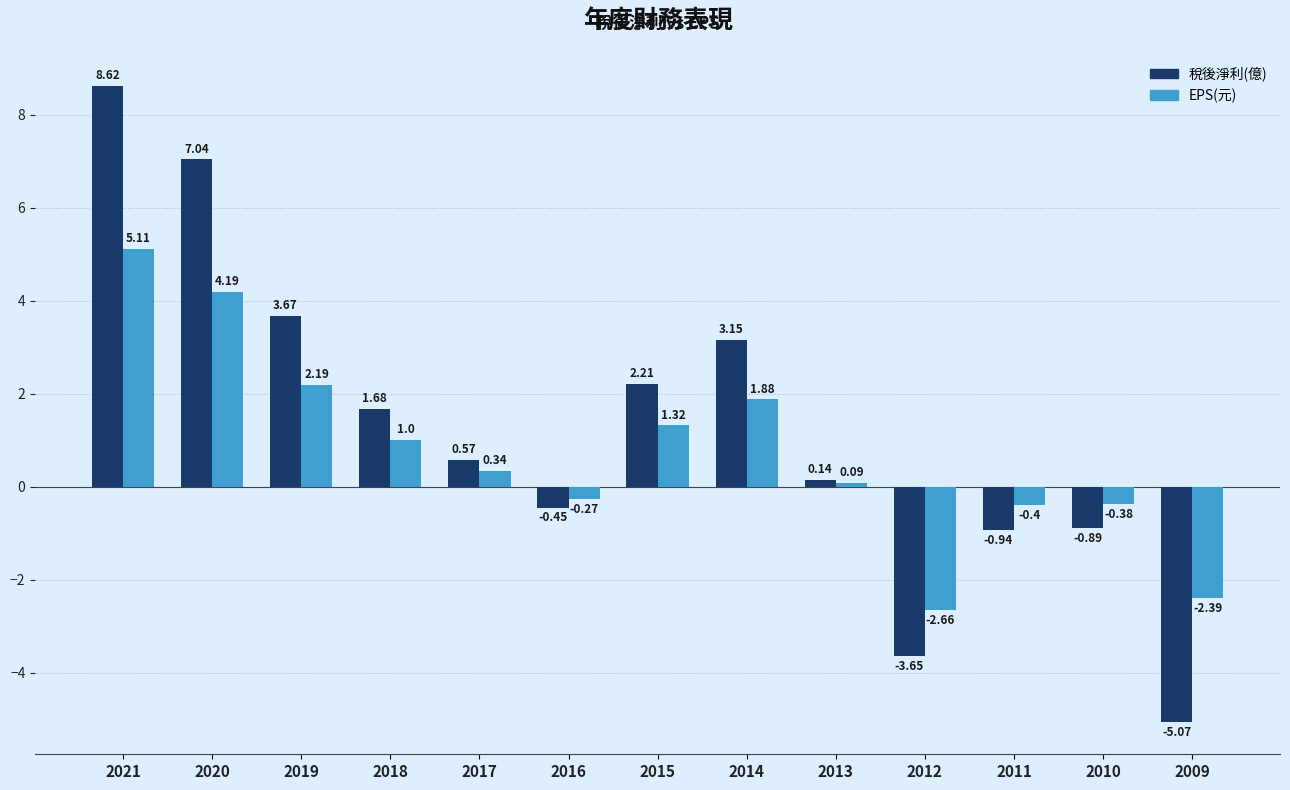

Does the chart contain stacked bars?

No